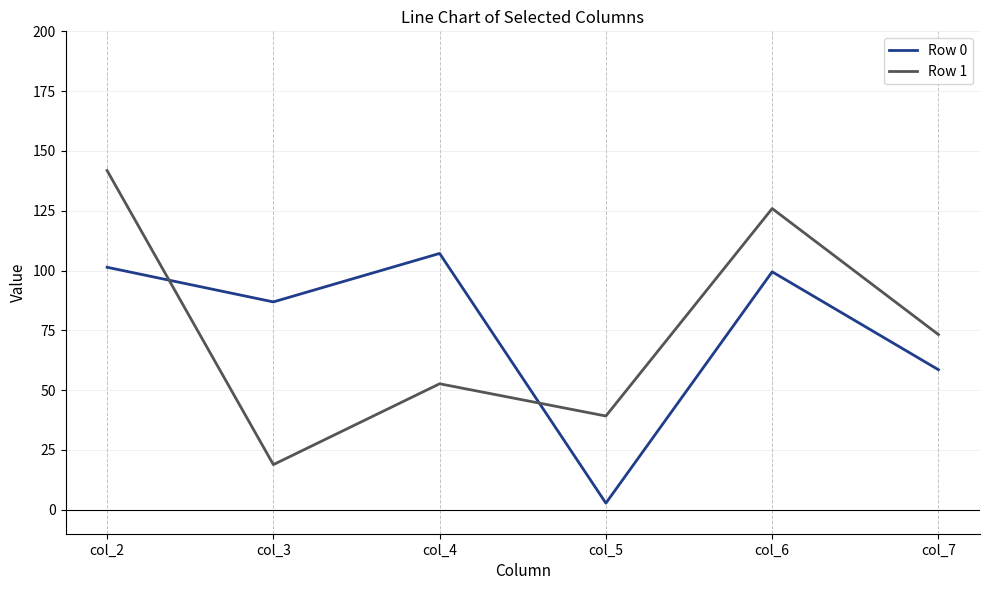

How many series are shown in this chart?

2